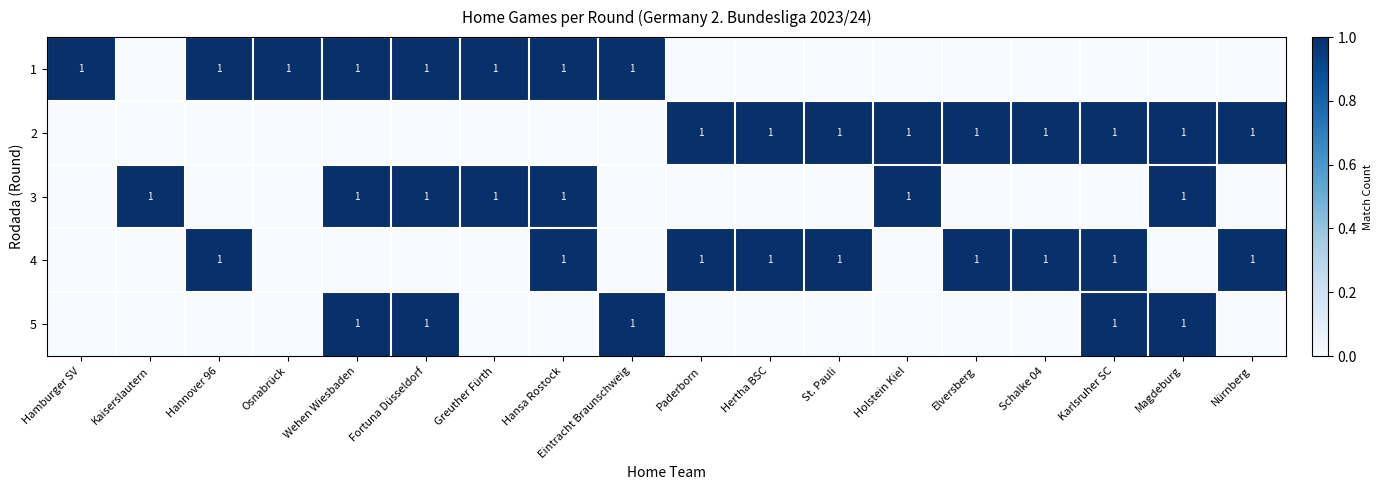

The 1 series shows 1 at Hansa Rostock. True or false?

True